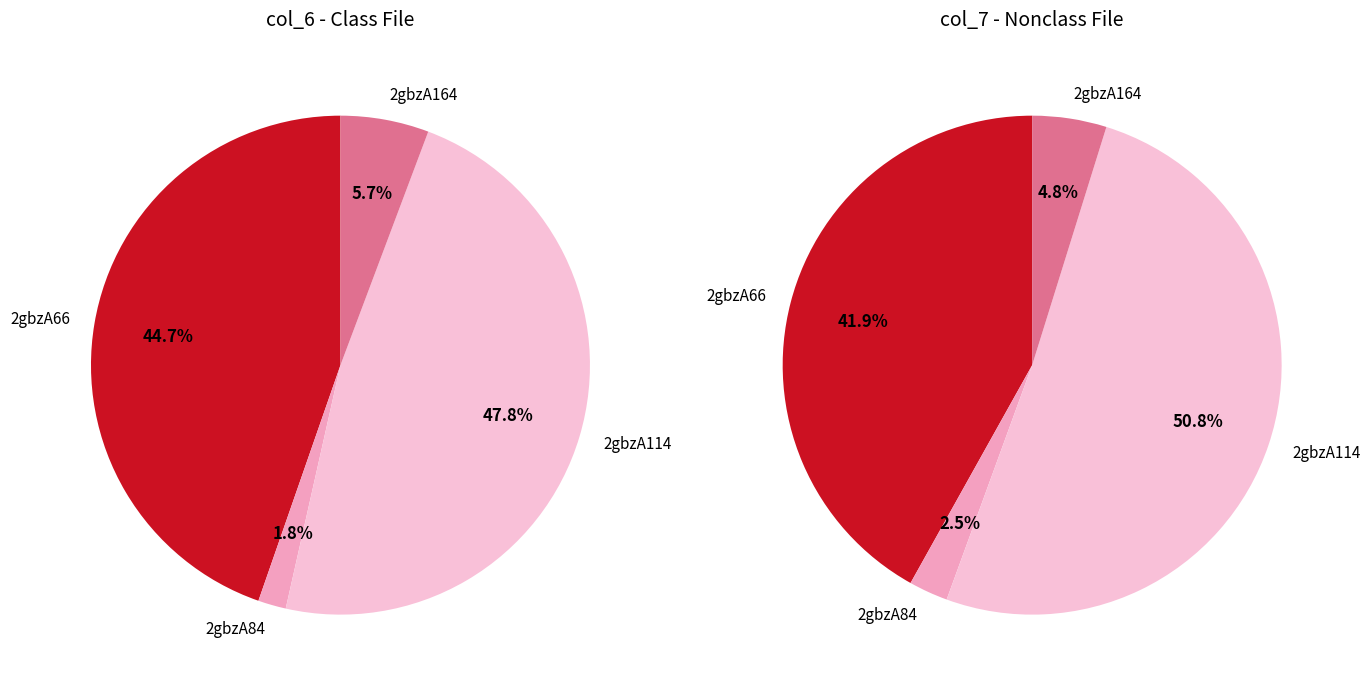

Which category has the biggest portion of the pie?

2gbzA114